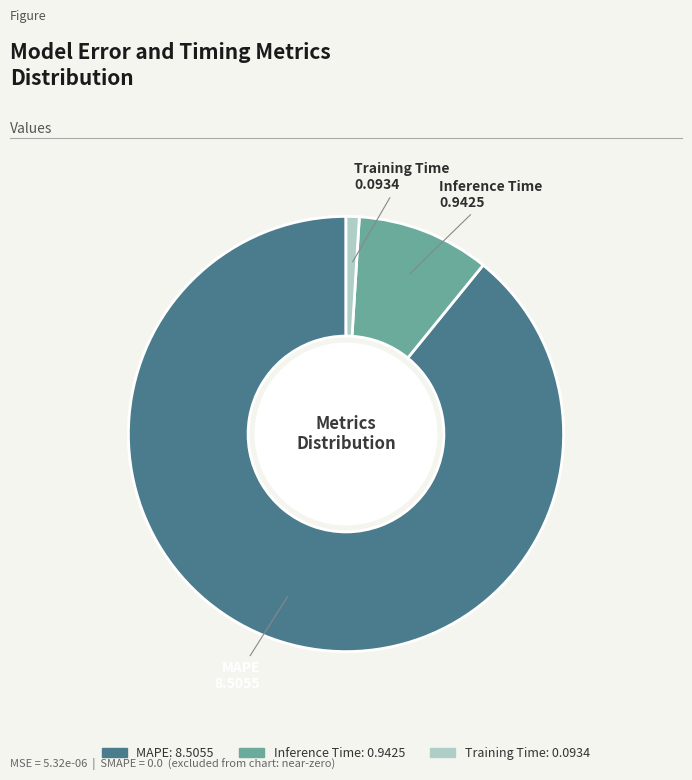

Combined, do Training Time and Inference Time account for over 50%?

No